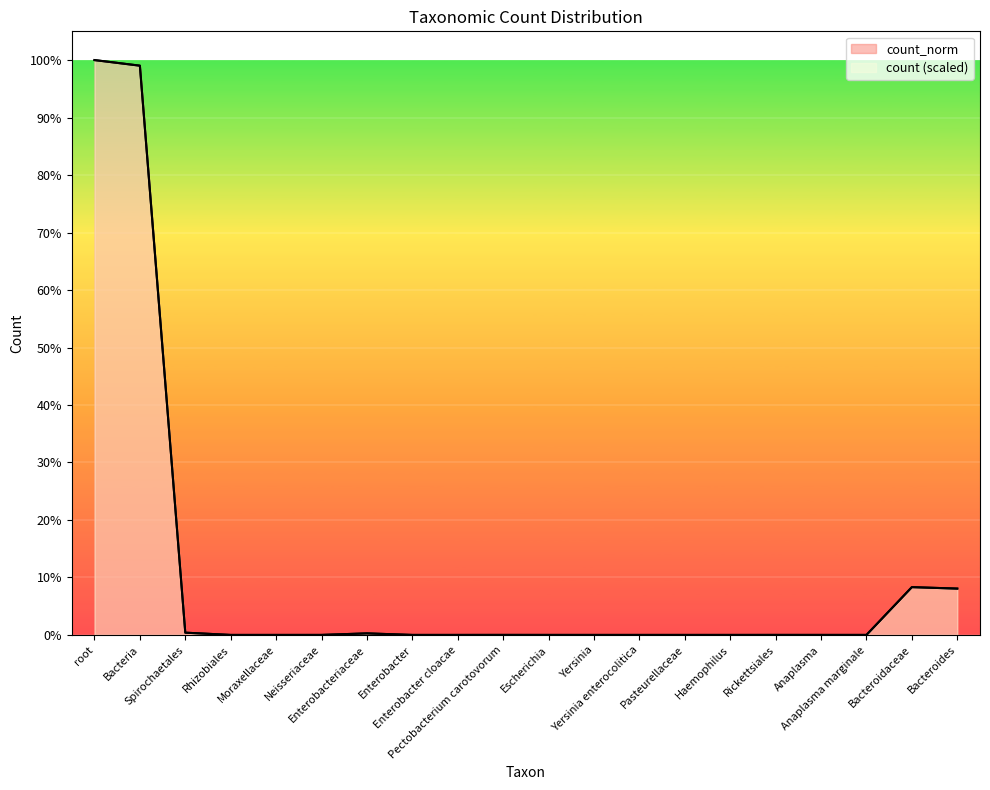

How many data points in count_norm are less than 31?

9